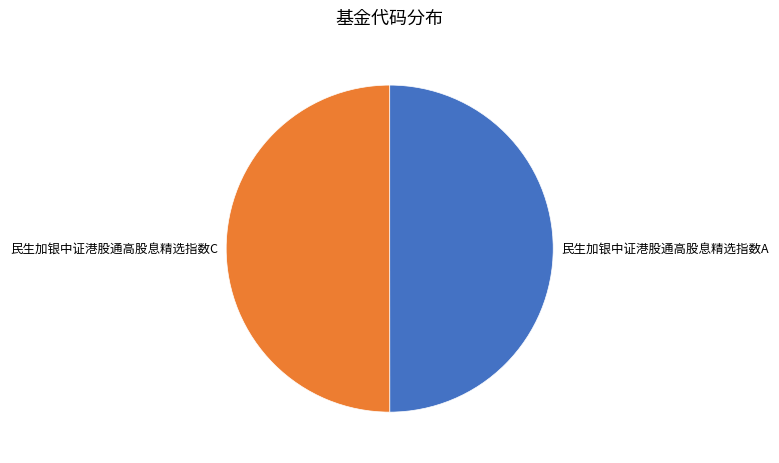

Combined, do 民生加银中证港股通高股息精选指数C and 民生加银中证港股通高股息精选指数A account for over 50%?

Yes